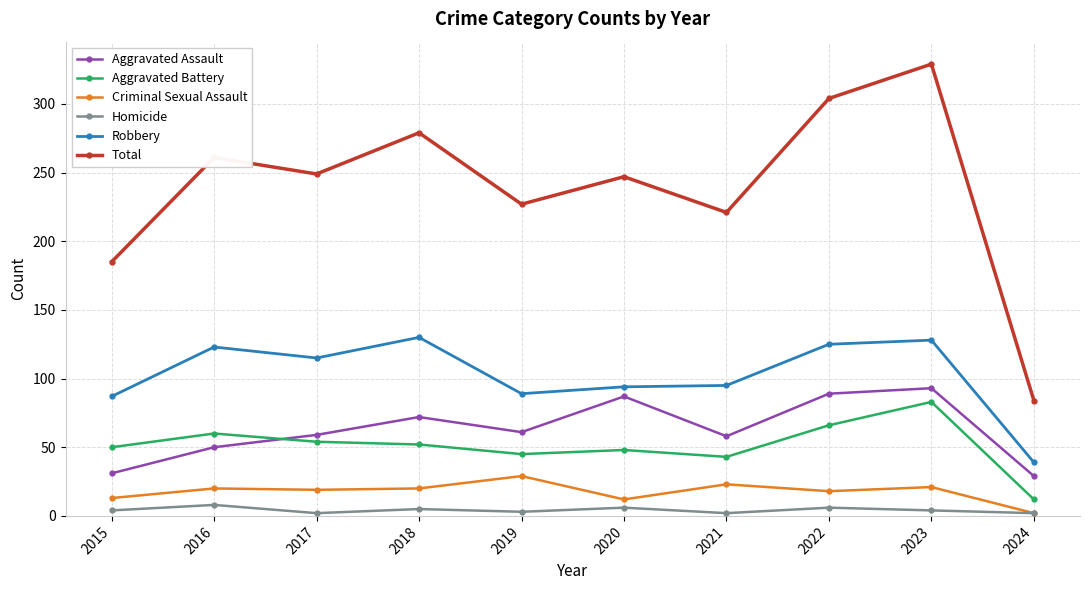

At which category does the chart reach its peak across all series?

2023